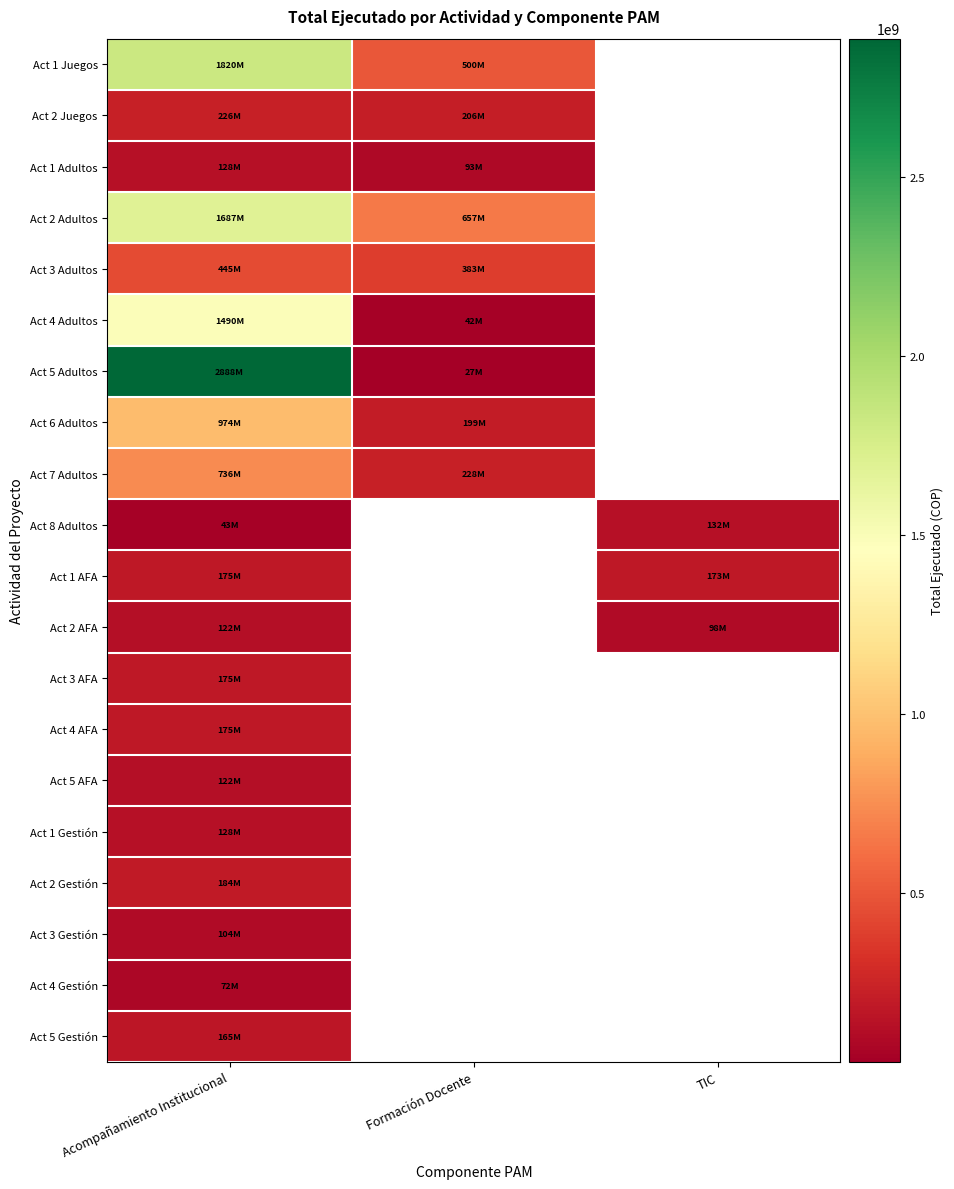

Where is Act 8 Adultos nearest to the value 87480955?

Acompañamiento Institucional